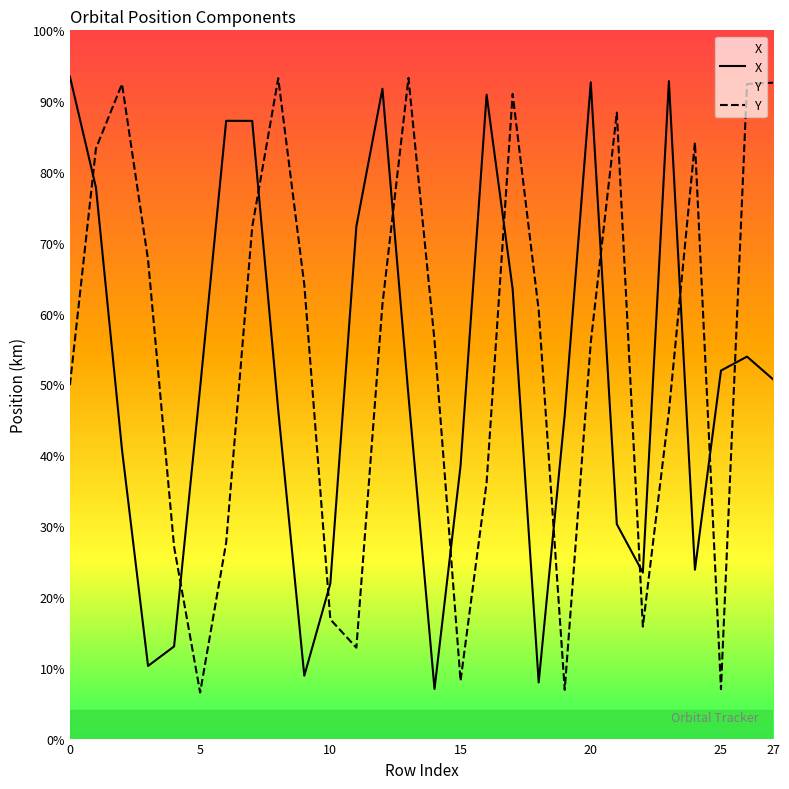

Count the number of data series in this chart.

2